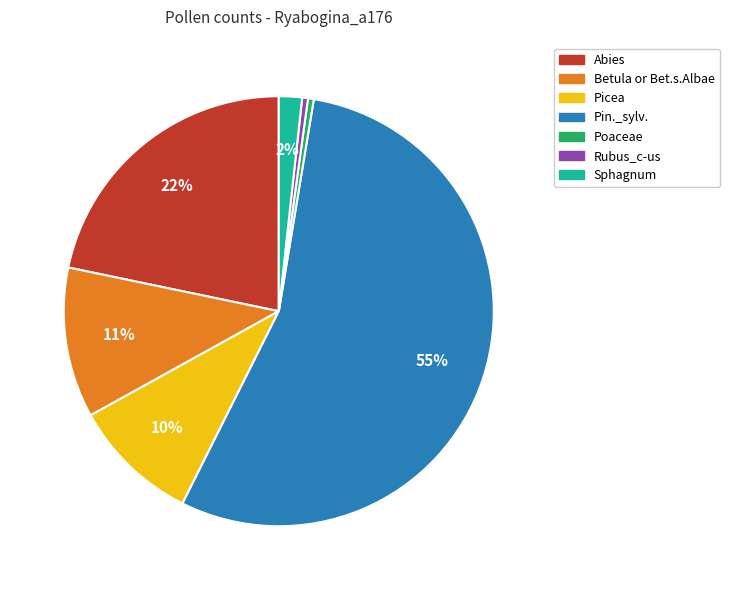

To the nearest percent, what is the difference between the Abies and Picea slice percentages?

12%